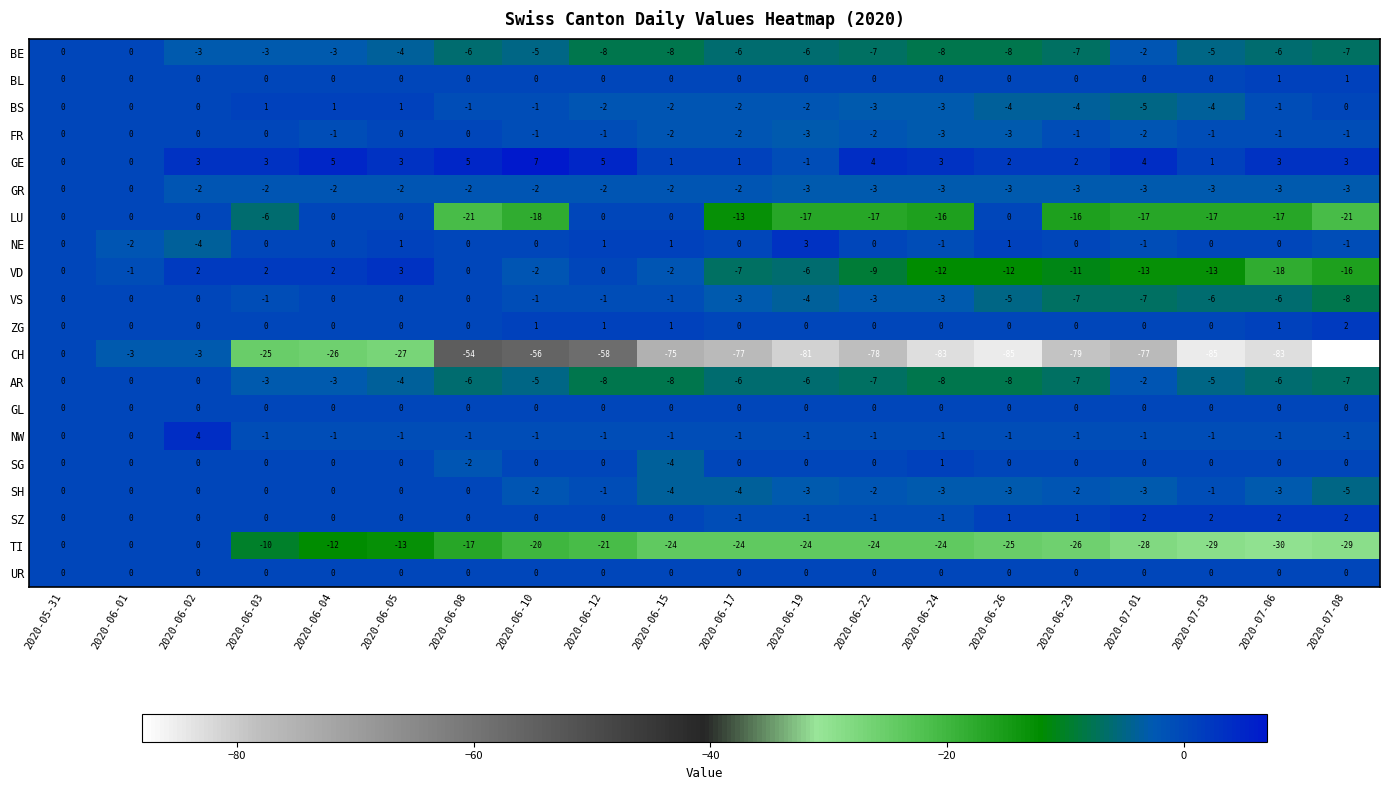

Where is LU nearest to the value -10?

2020-06-17